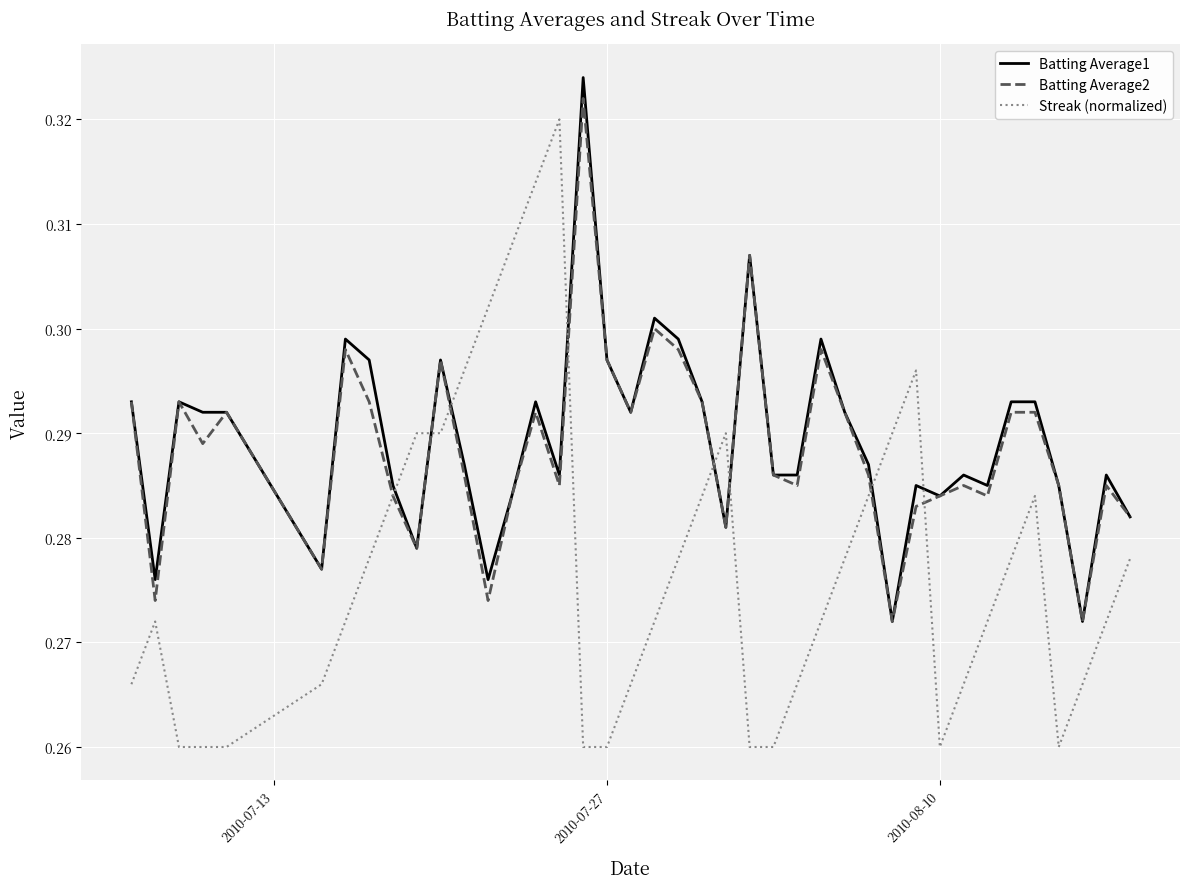

How many times do Streak (normalized) and Batting Average1 cross each other?

8